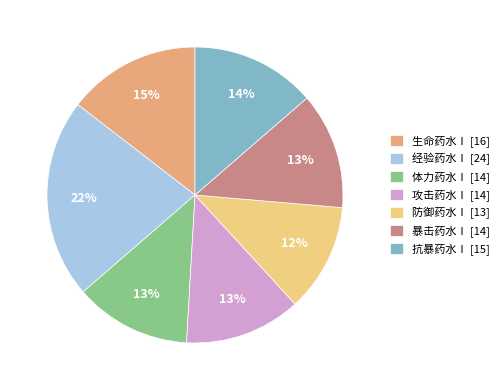

Which slice is the largest?

经验药水Ⅰ [24]